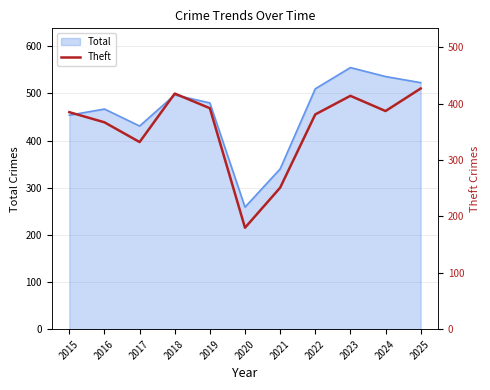

At which category does the chart reach its peak across all series?

2025